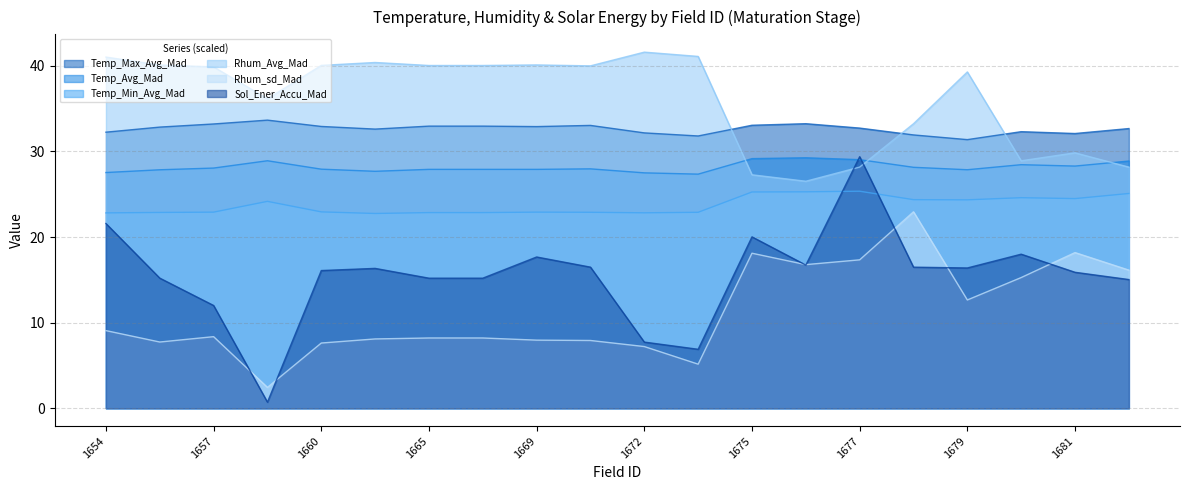

What are all the series names shown in the legend?

Temp_Max_Avg_Mad, Temp_Avg_Mad, Temp_Min_Avg_Mad, Rhum_Avg_Mad, Rhum_sd_Mad, Sol_Ener_Accu_Mad